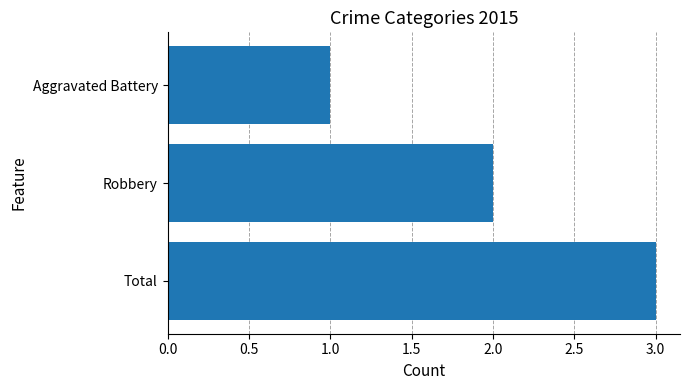

The chart shows a value of 2 at Total. True or false?

False